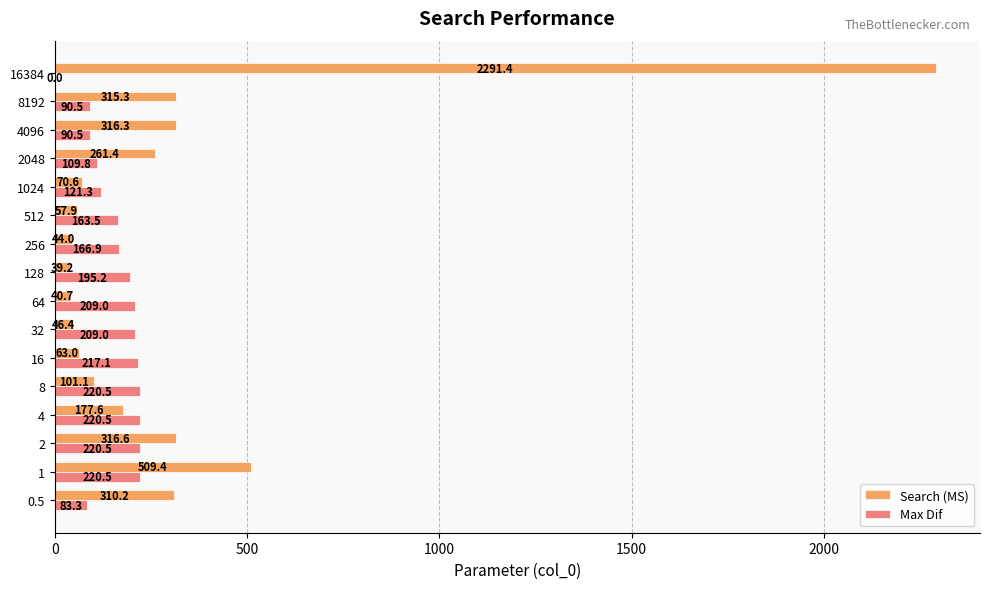

What is the average value of the Max Dif series?

158.6